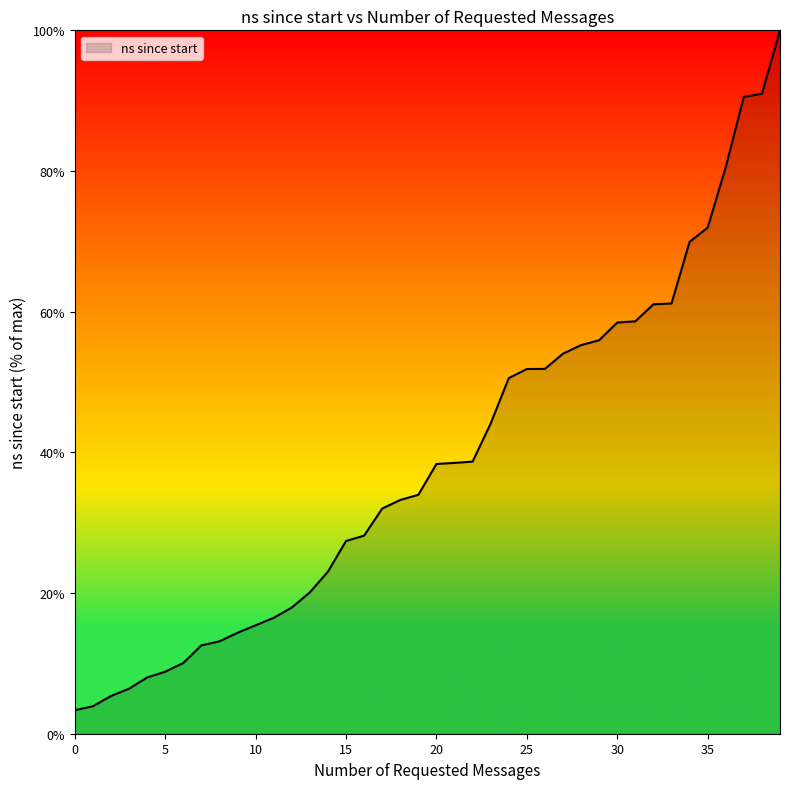

What is the smallest value displayed?

3.3